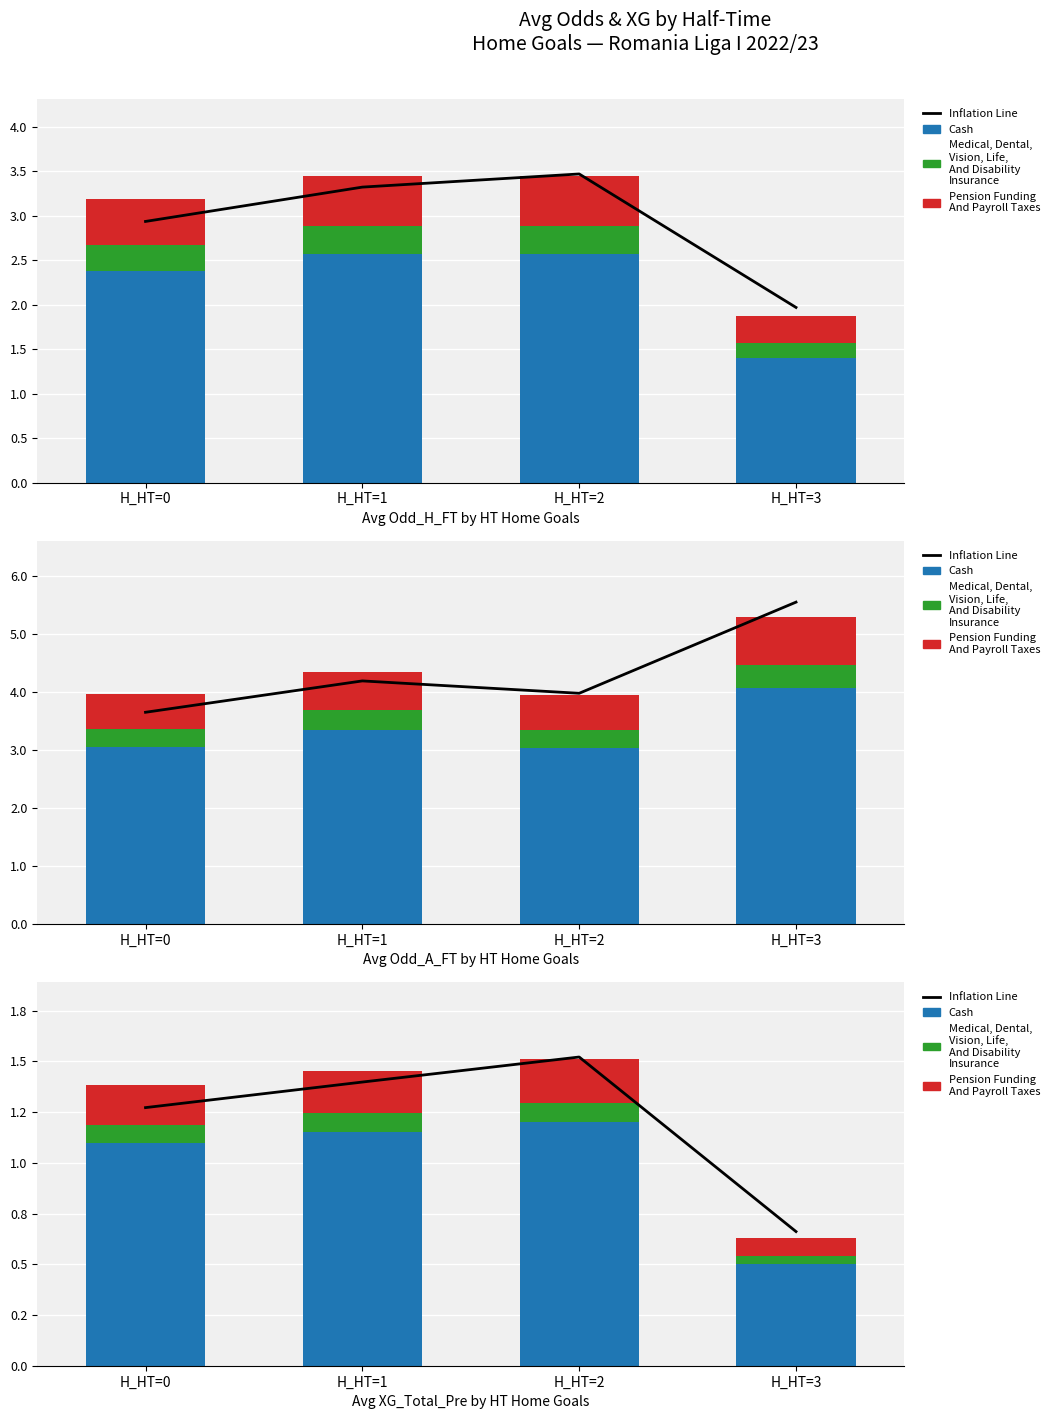

Rank the categories by Pension Funding
And Payroll Taxes value from lowest to highest.

H_HT=3, H_HT=0, H_HT=1, H_HT=2